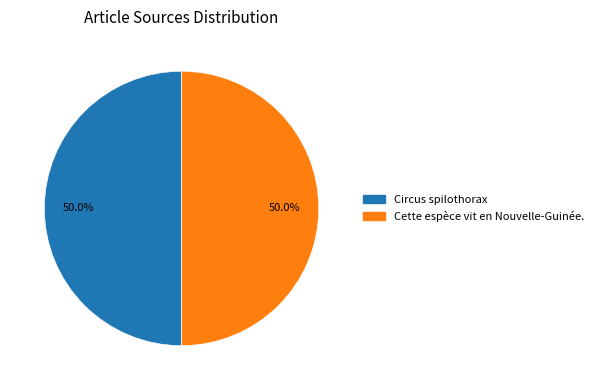

What is the ratio of the value at Circus spilothorax to the value at Cette espèce vit en Nouvelle-Guinée.?

1.0